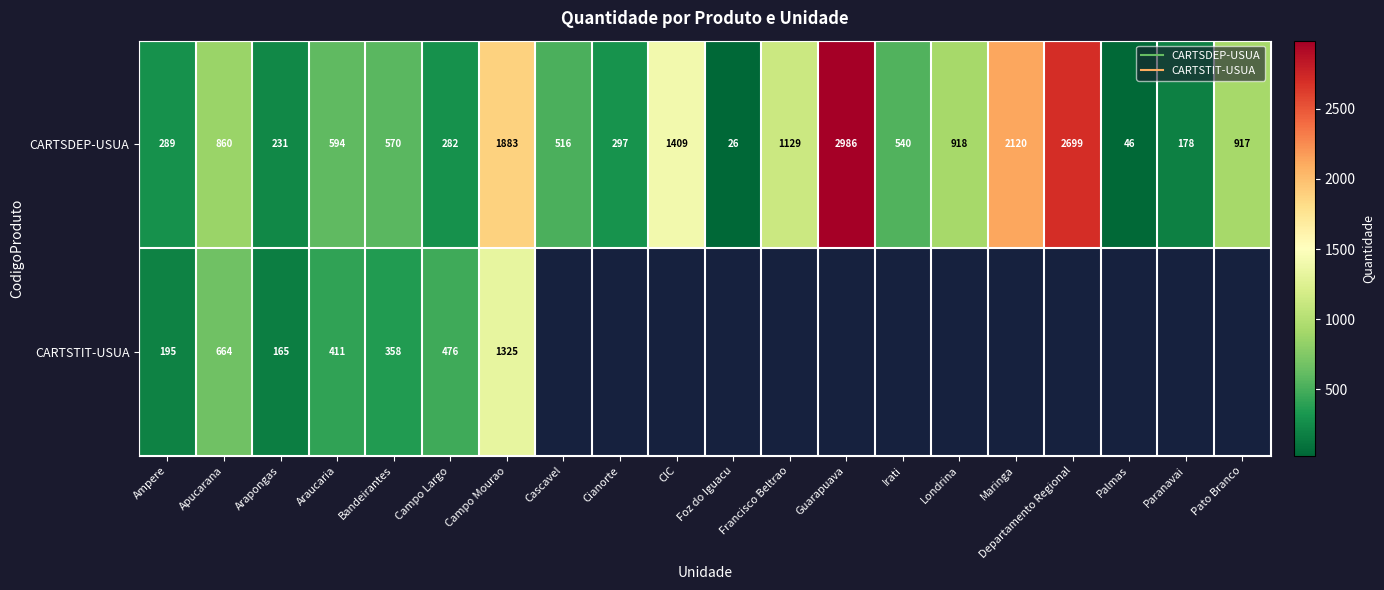

The CARTSDEP-USUA series shows 516.0 at Cascavel. True or false?

True